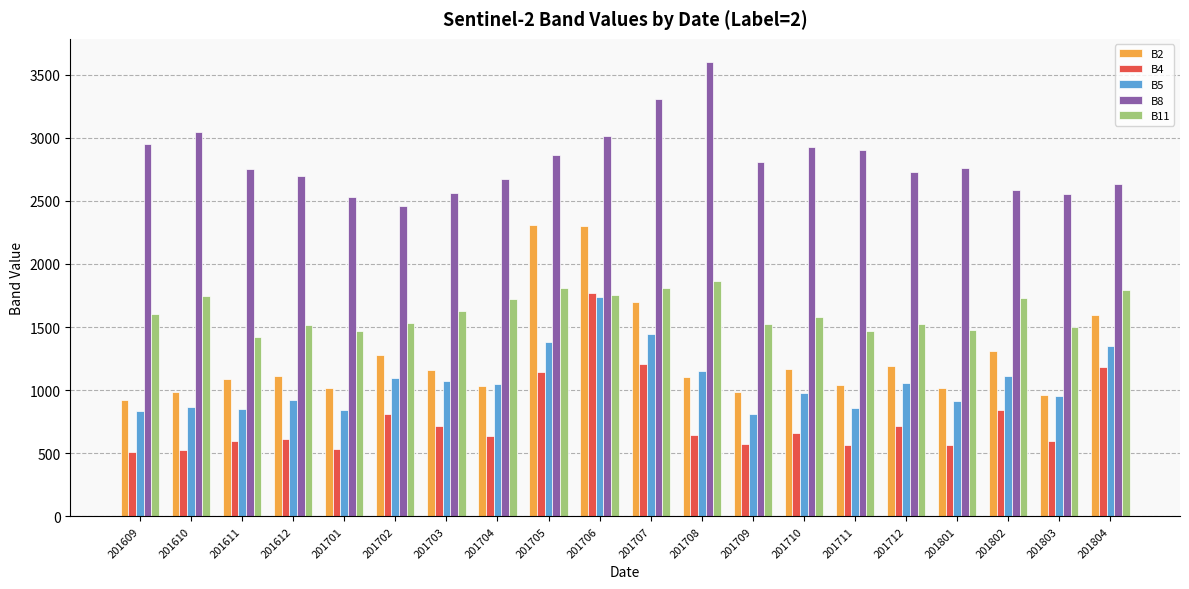

What is the difference between the highest and lowest values at 201706?

1271